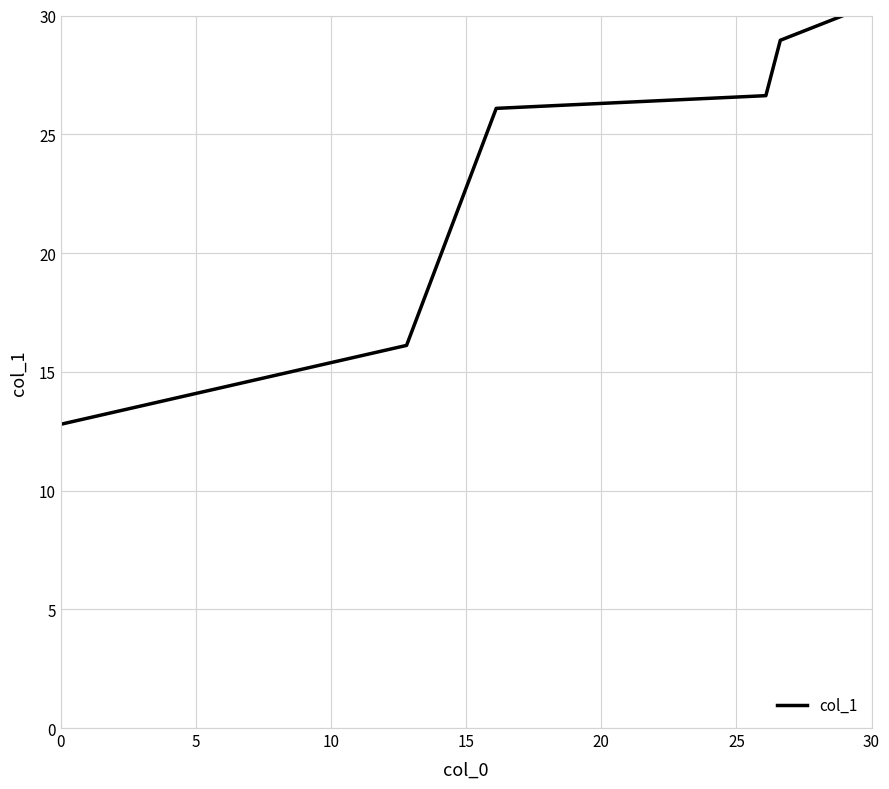

What is the average value?

23.4